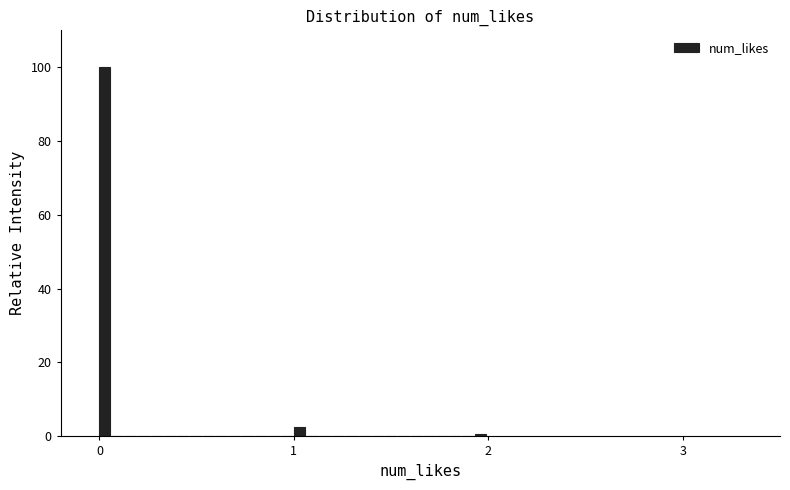

Around what value on the x-axis is the tallest bar? Give the approximate position of its centre, as read against the axis.

0.0